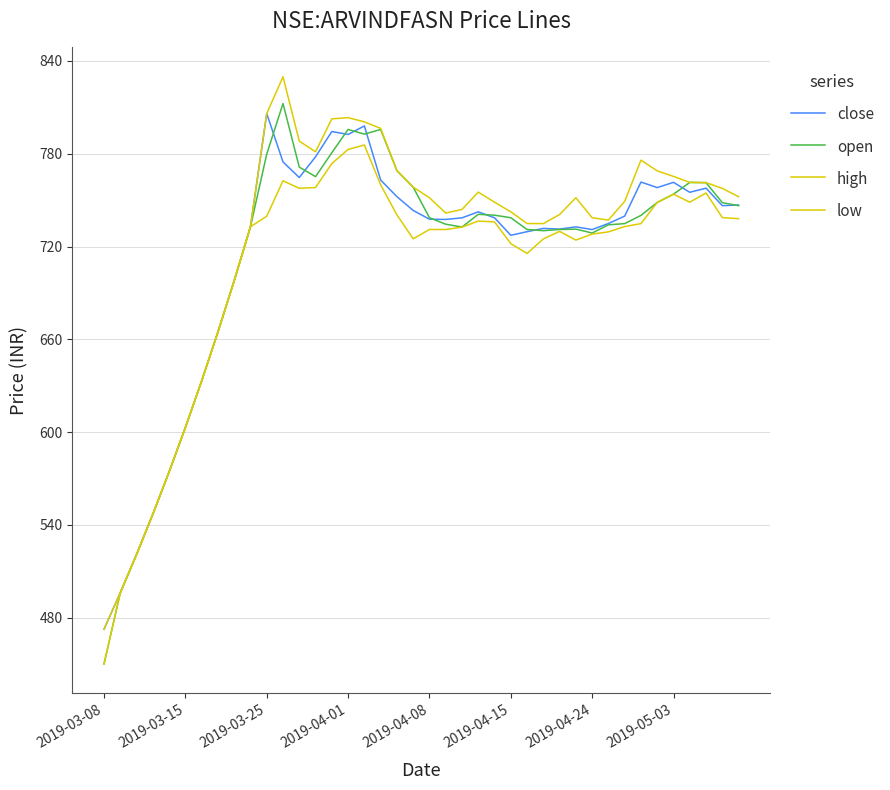

At how many categories does at least one series exceed 745?

22